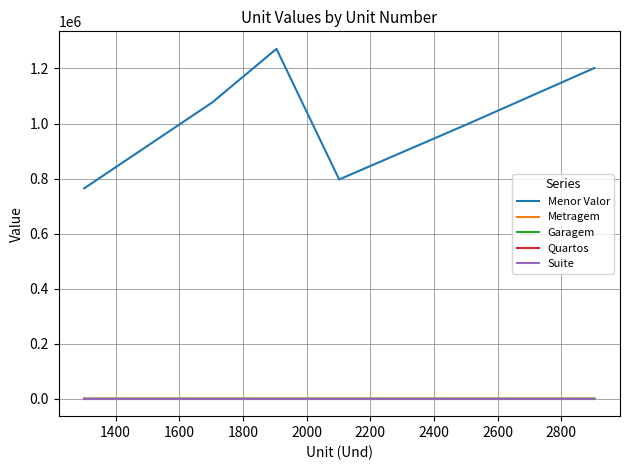

How many lines are shown in the chart?

5